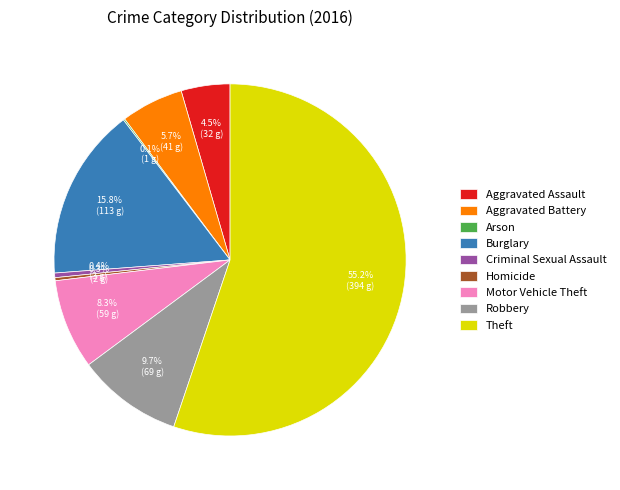

What is the ratio of the value at Theft to the value at Robbery?

5.7